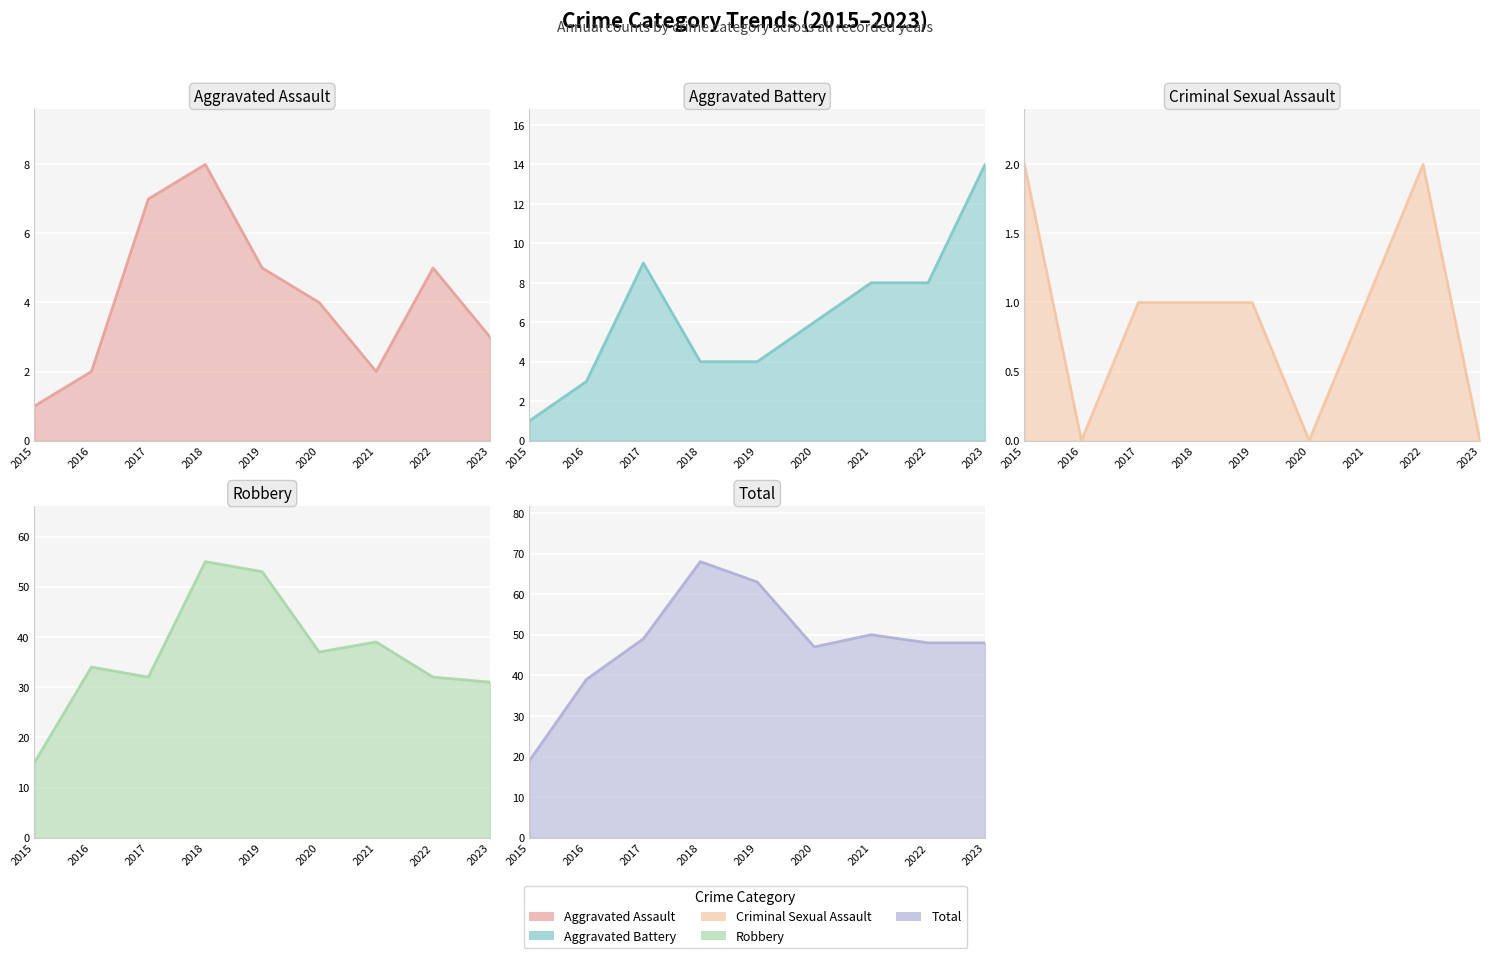

Which series has the largest range (max minus min)?

Total